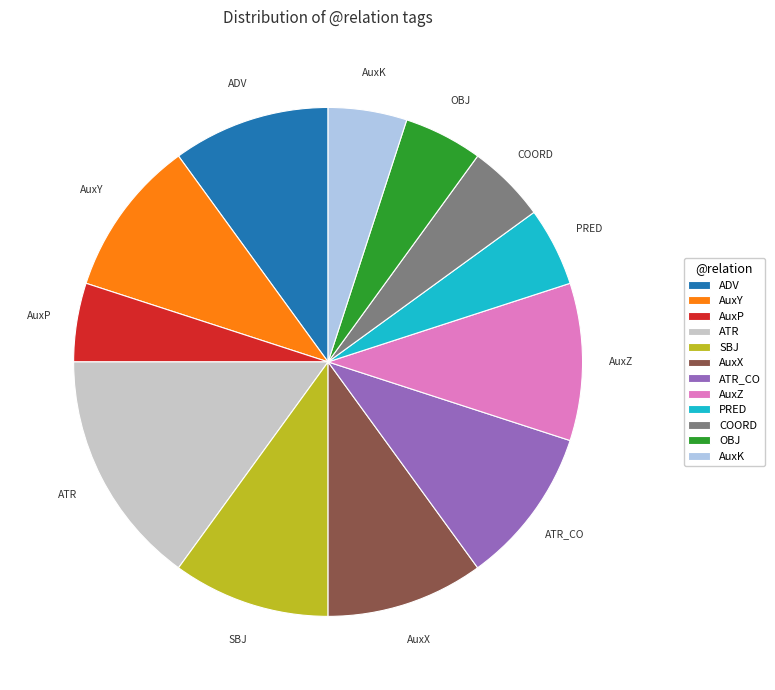

Is SBJ the majority of the pie?

No